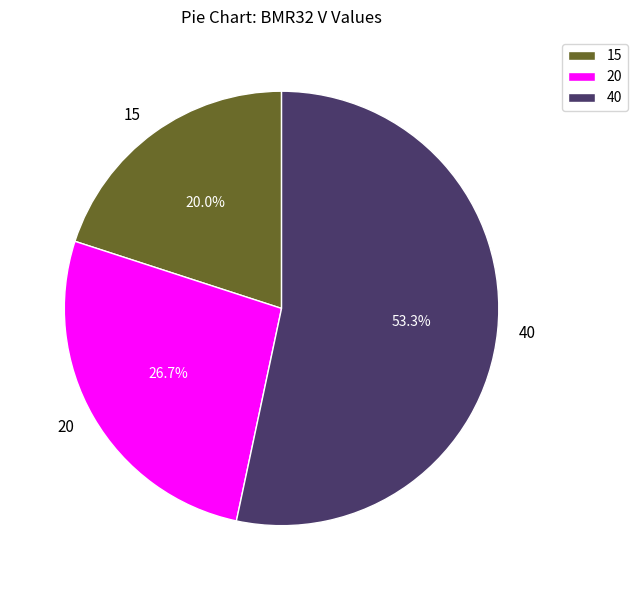

The 15 slice represents 29% of the pie. True or false?

False